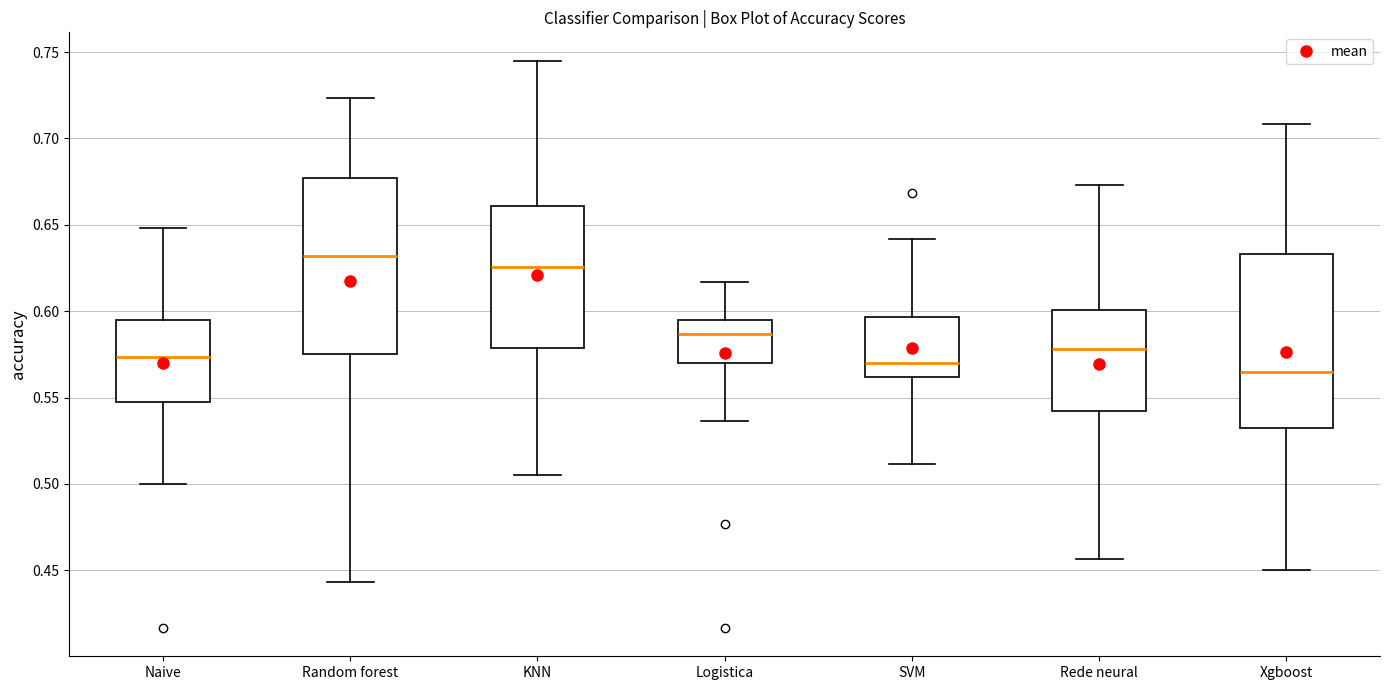

Reading left to right, transcribe this box plot: for each box, give where its median line is, the range the box spans, and where its two whiskers end, as read against the y-axis. The values are not printed on the chart, so give them approximately, as read against the axis.

Naive: median 0.575, box 0.550 to 0.595, whiskers 0.500 to 0.650
Random forest: median 0.630, box 0.575 to 0.675, whiskers 0.445 to 0.725
KNN: median 0.625, box 0.580 to 0.660, whiskers 0.505 to 0.745
Logistica: median 0.585, box 0.570 to 0.595, whiskers 0.535 to 0.615
SVM: median 0.570, box 0.560 to 0.595, whiskers 0.510 to 0.640
Rede neural: median 0.580, box 0.540 to 0.600, whiskers 0.455 to 0.675
Xgboost: median 0.565, box 0.535 to 0.635, whiskers 0.450 to 0.710